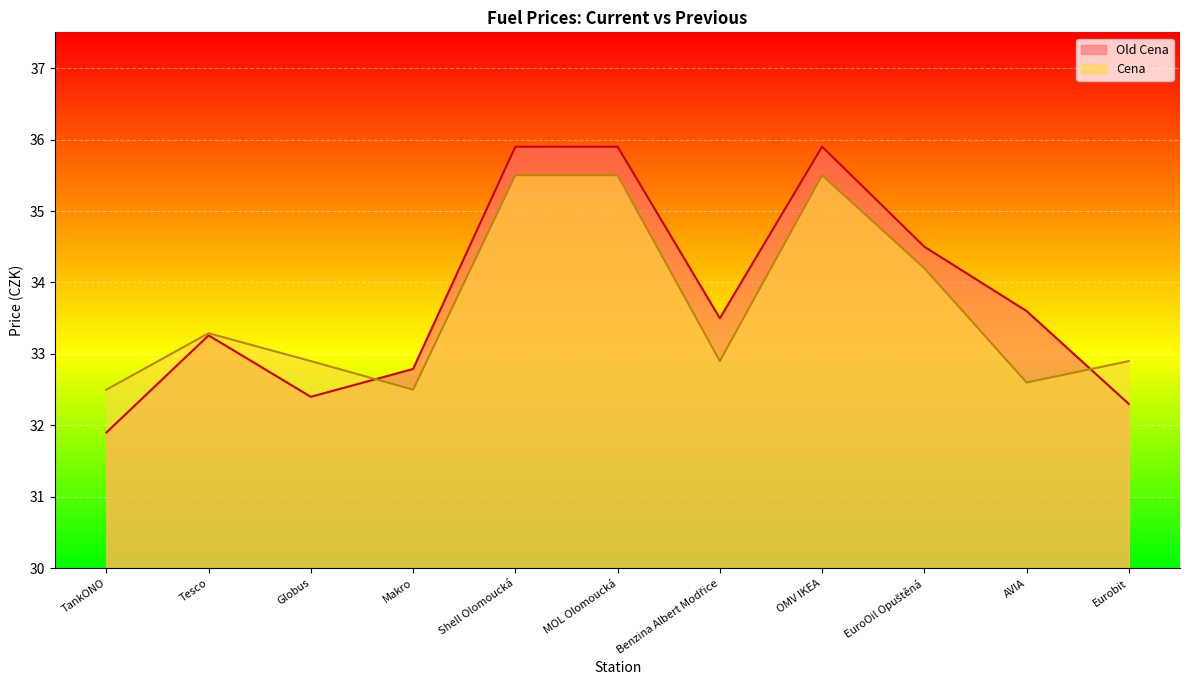

Between which two adjacent categories do Old Cena and Cena first intersect?

Globus and Makro